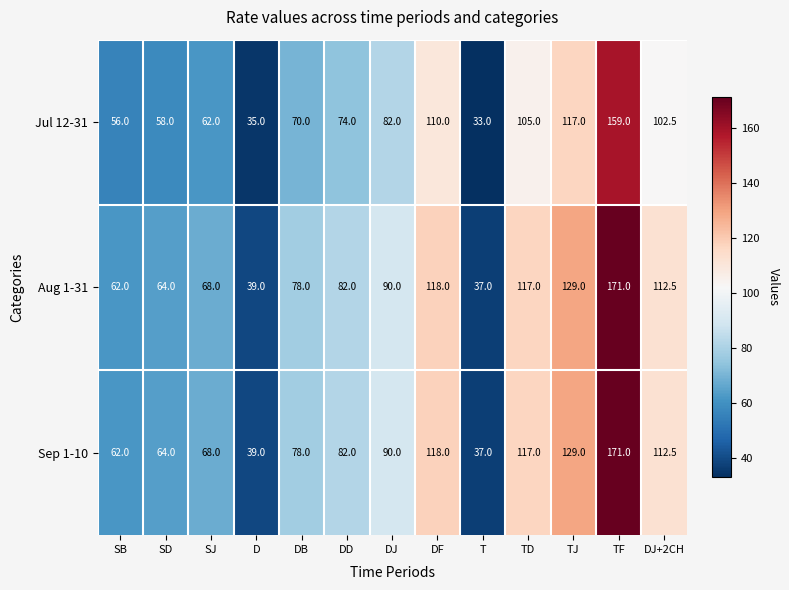

Read the Sep 1-10 value at SD.

64.0